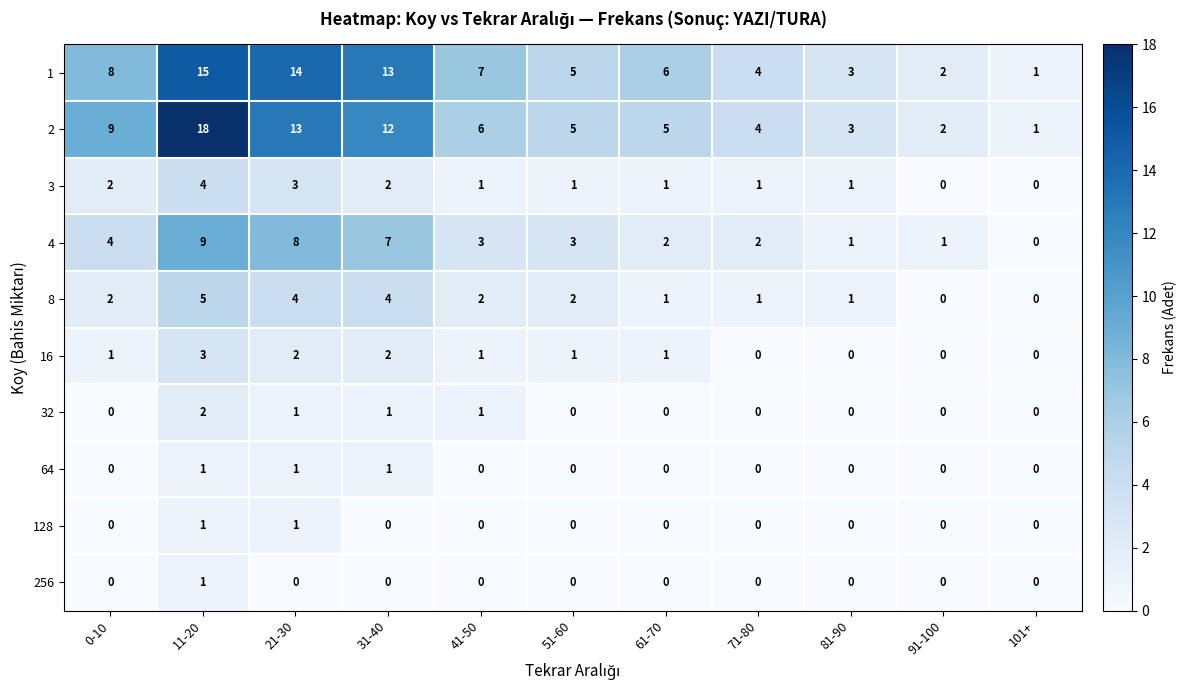

Which series changed the most between 21-30 and 71-80?

1